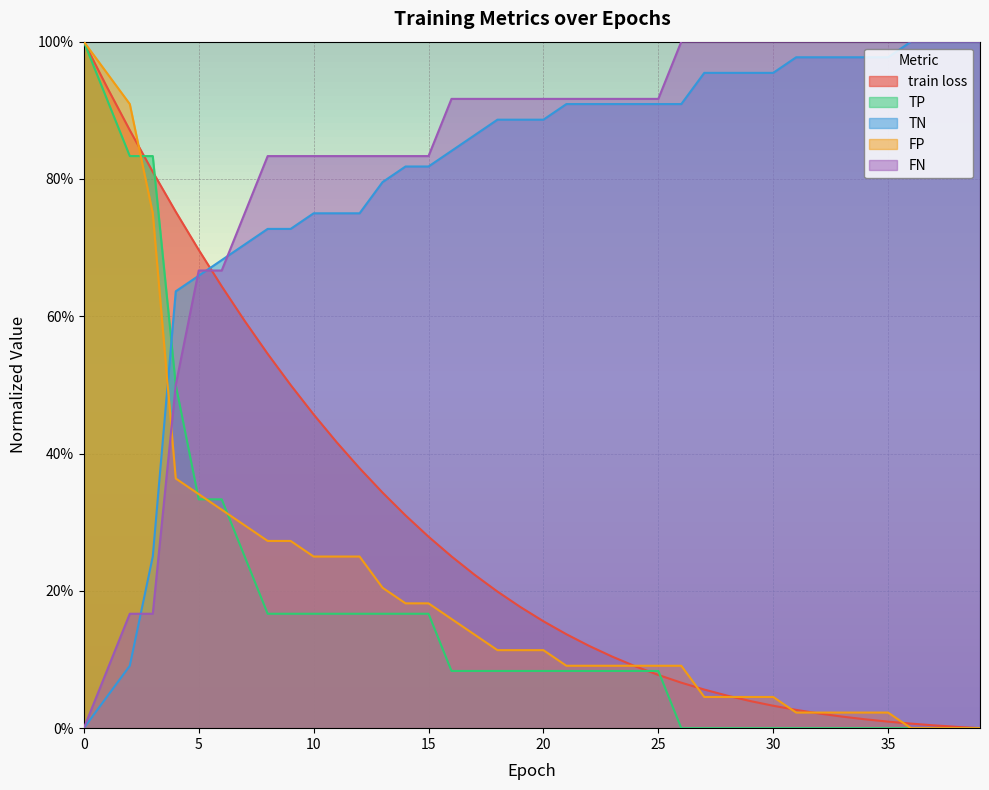

What are all the series names shown in the legend?

train loss, TP, TN, FP, FN